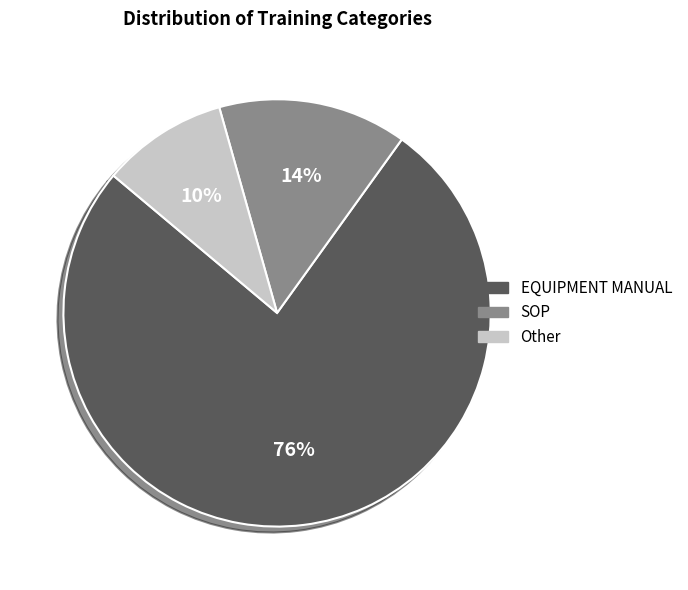

Rank the categories by value from highest to lowest.

EQUIPMENT MANUAL, SOP, Other